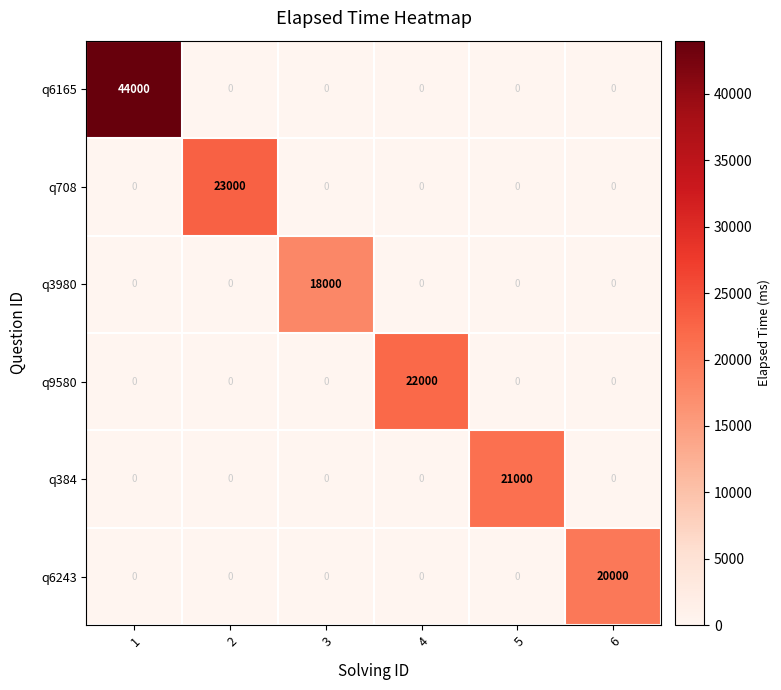

Which series has the largest range (max minus min)?

q6165